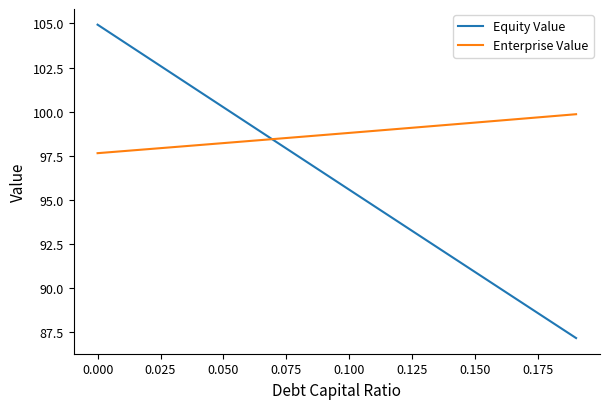

Which series has the largest total across all categories?

Enterprise Value